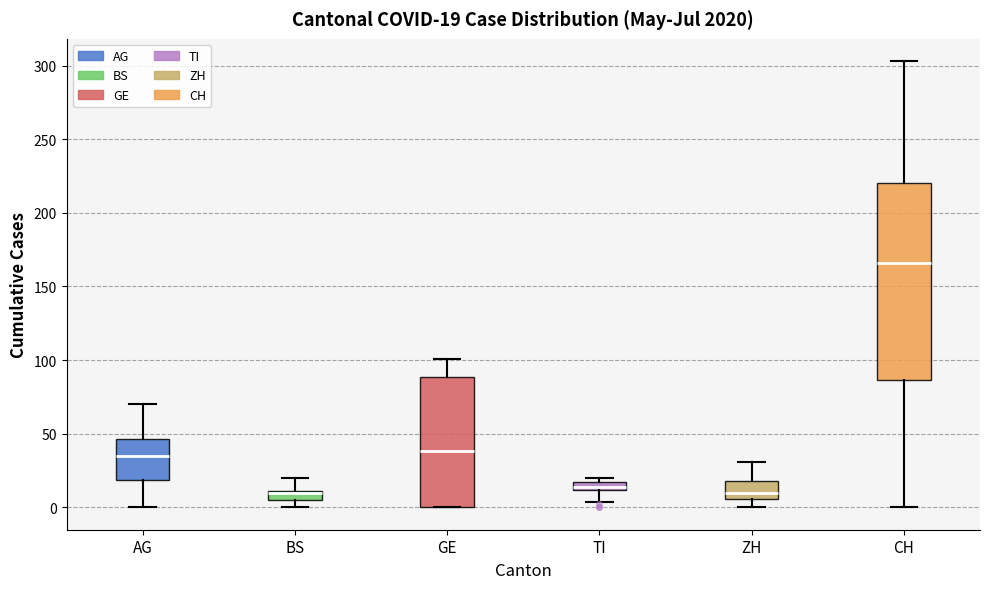

Comparing the boxes themselves (not the whiskers), which one is the tallest?

CH